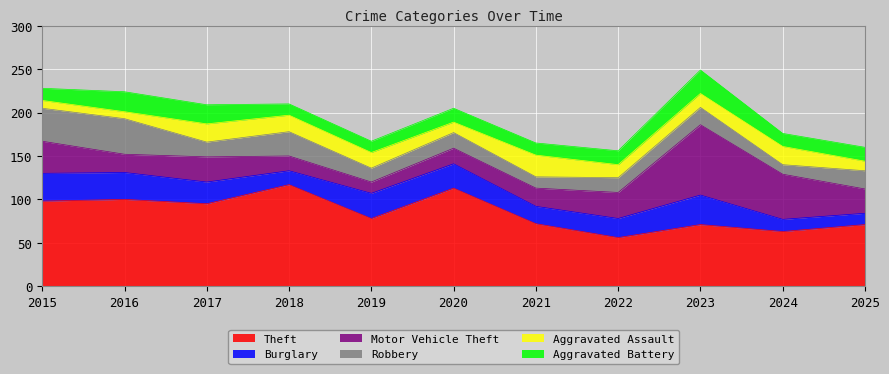

At which label does Robbery first exceed 18?

2015